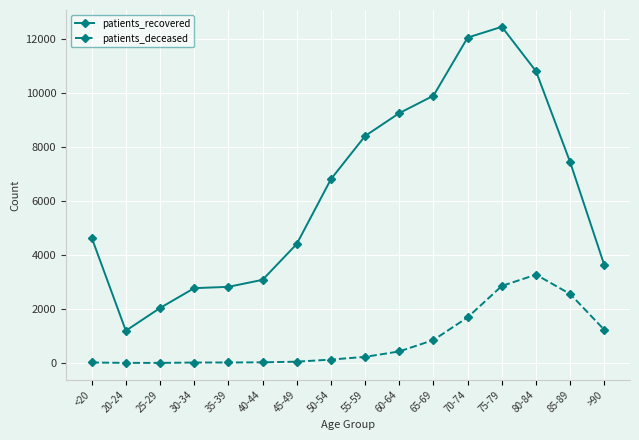

At which category does patients_recovered reach its first local valley?

20-24